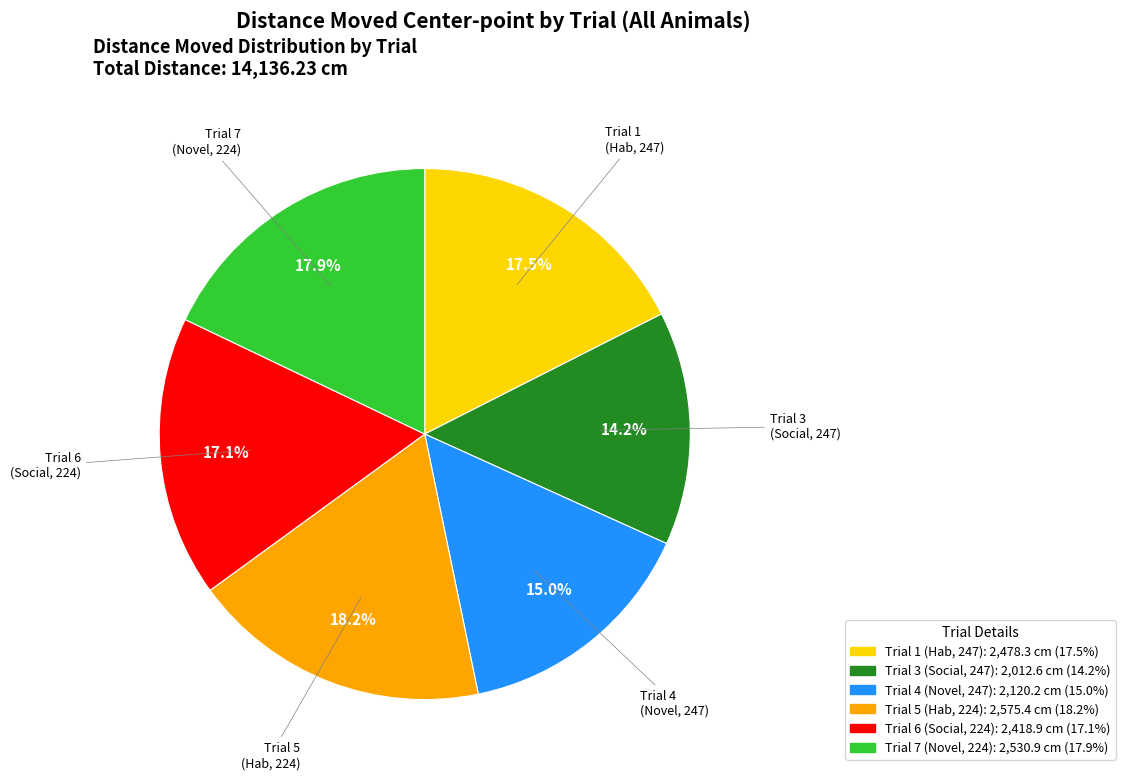

Rank the categories by value from highest to lowest.

Trial 5 (Hab, 224), Trial 7 (Novel, 224), Trial 1 (Hab, 247), Trial 6 (Social, 224), Trial 4 (Novel, 247), Trial 3 (Social, 247)